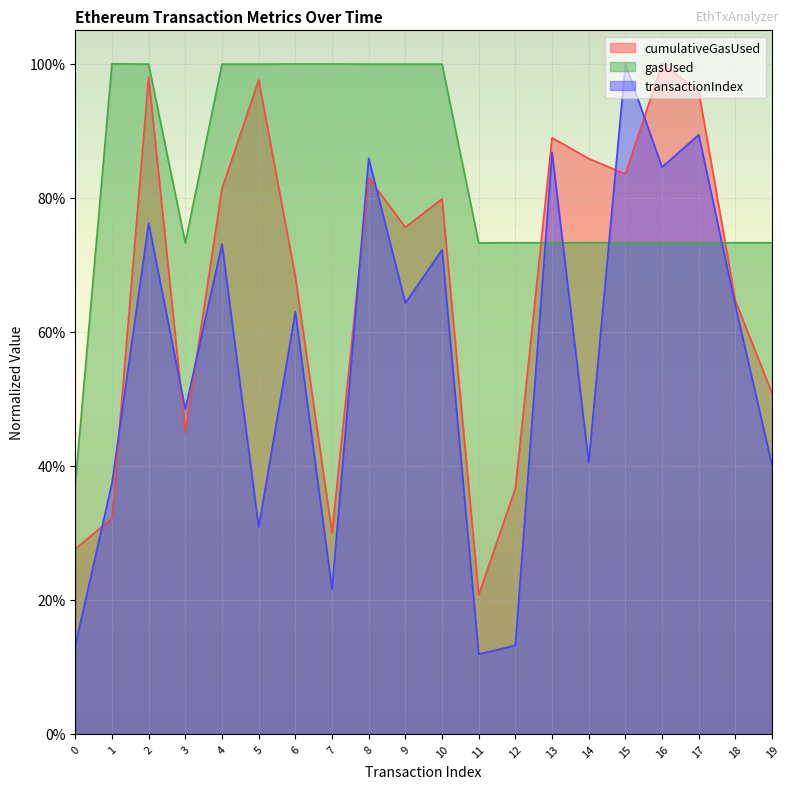

The cumulativeGasUsed series shows 0.7 at 19. True or false?

False